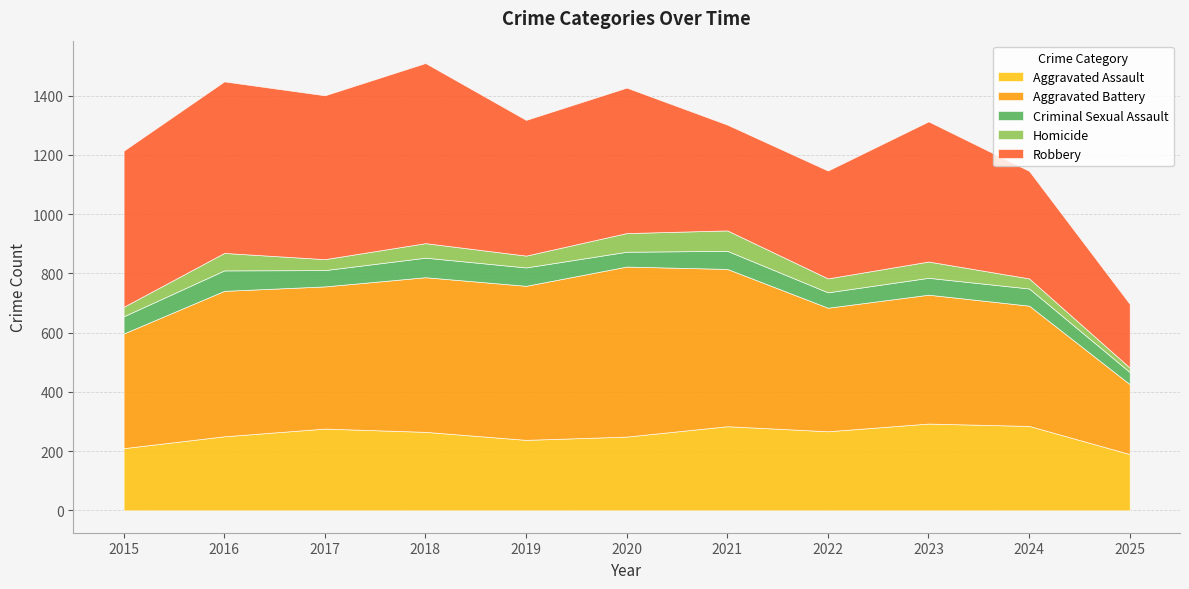

Reading right to left, transcribe all the data shown in this chart.

Aggravated Assault: 2025=190	2024=285	2023=293	2022=267	2021=284	2020=249	2019=238	2018=265	2017=276	2016=250	2015=210
Aggravated Battery: 2025=236	2024=406	2023=435	2022=417	2021=531	2020=574	2019=520	2018=522	2017=480	2016=491	2015=387
Criminal Sexual Assault: 2025=41	2024=58	2023=57	2022=52	2021=61	2020=50	2019=62	2018=66	2017=55	2016=69	2015=58
Homicide: 2025=15	2024=34	2023=55	2022=47	2021=69	2020=63	2019=40	2018=49	2017=37	2016=59	2015=32
Robbery: 2025=215	2024=363	2023=473	2022=364	2021=357	2020=491	2019=458	2018=608	2017=553	2016=579	2015=527